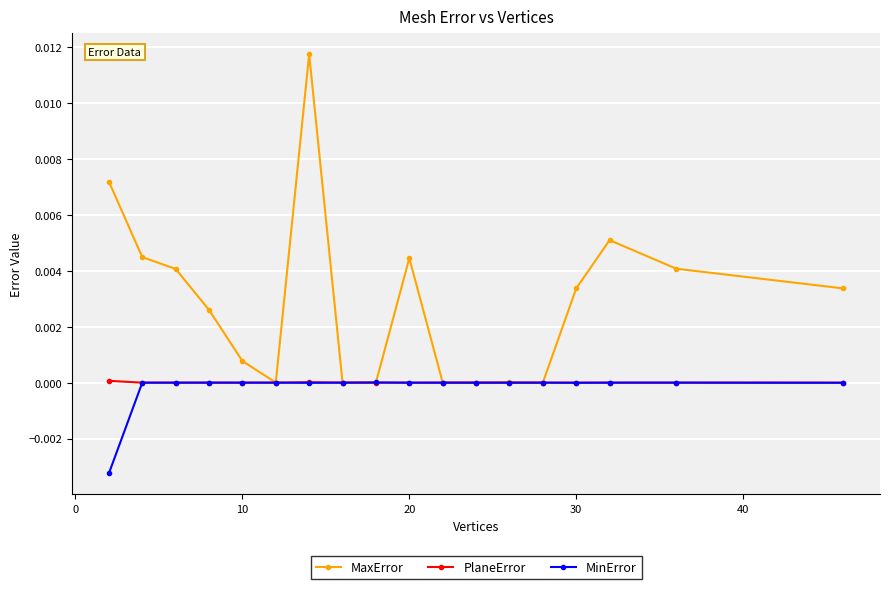

Which series has the widest spread of values?

MaxError